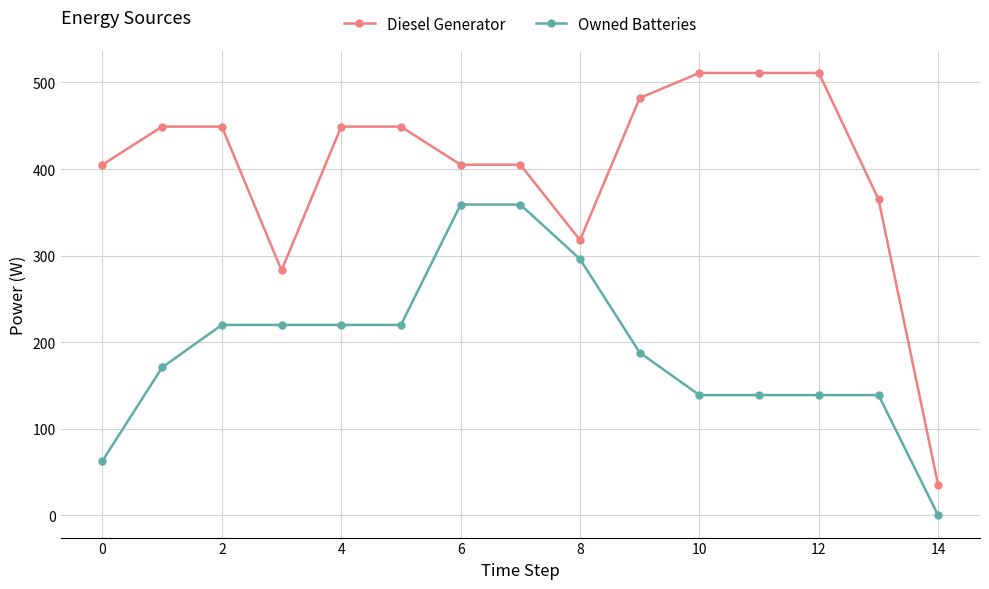

True or false: Owned Batteries and Diesel Generator cross at least once.

False